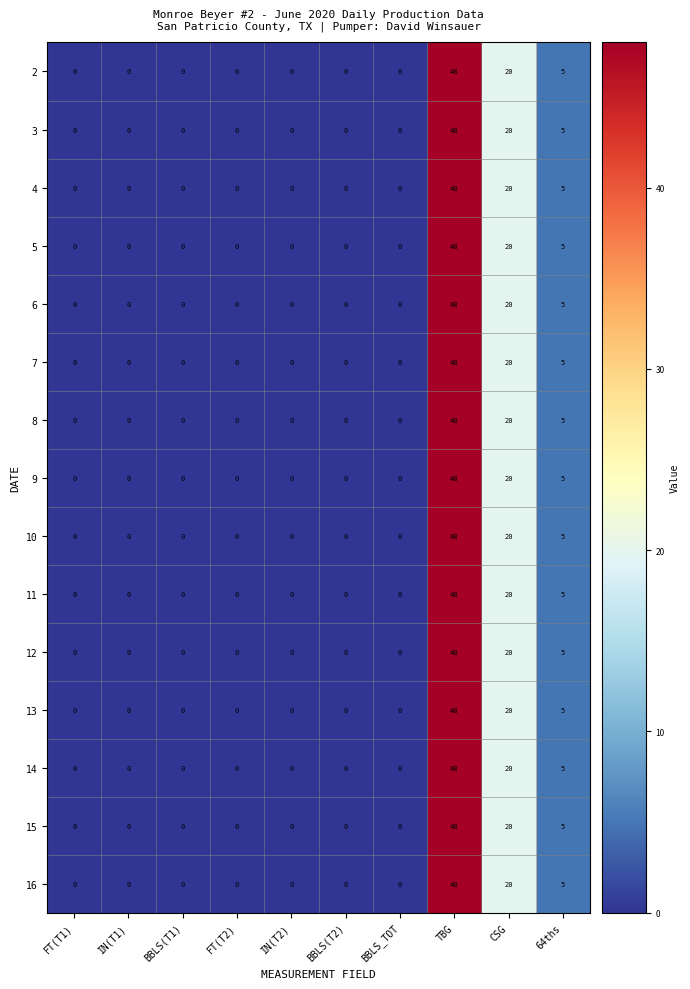

Is it true that 3 equals -24 at BBLS(T2)?

False